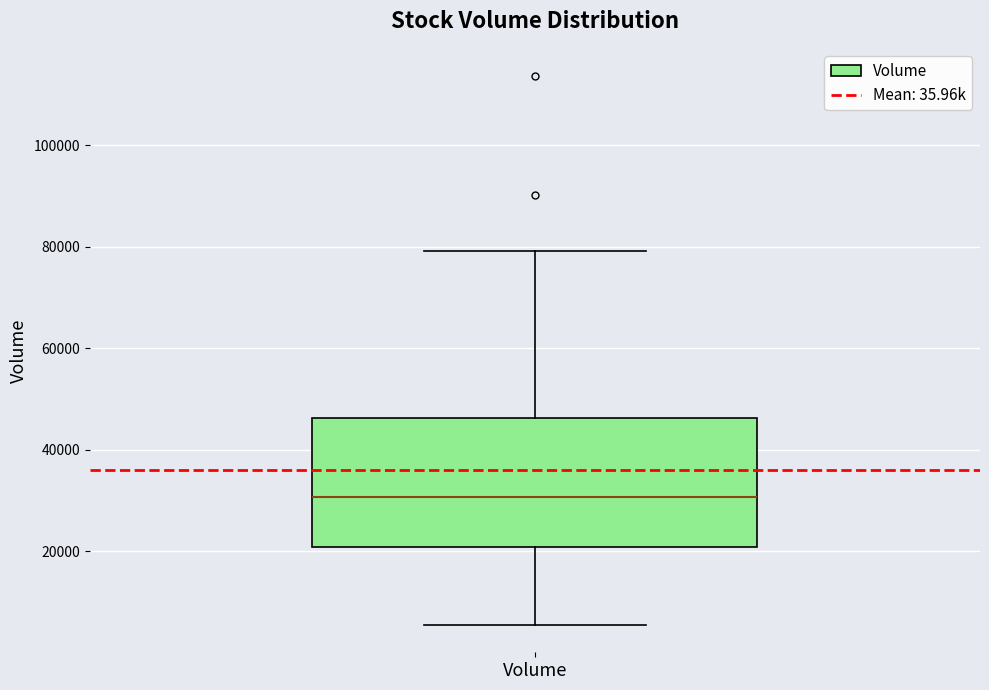

Transcribe this box plot: give where the median line is, the range the box spans, and where the two whiskers end, as read against the y-axis. The values are not printed on the chart, so give them approximately, as read against the axis.

median 30000, box 20000 to 46000, whiskers 6000 to 80000